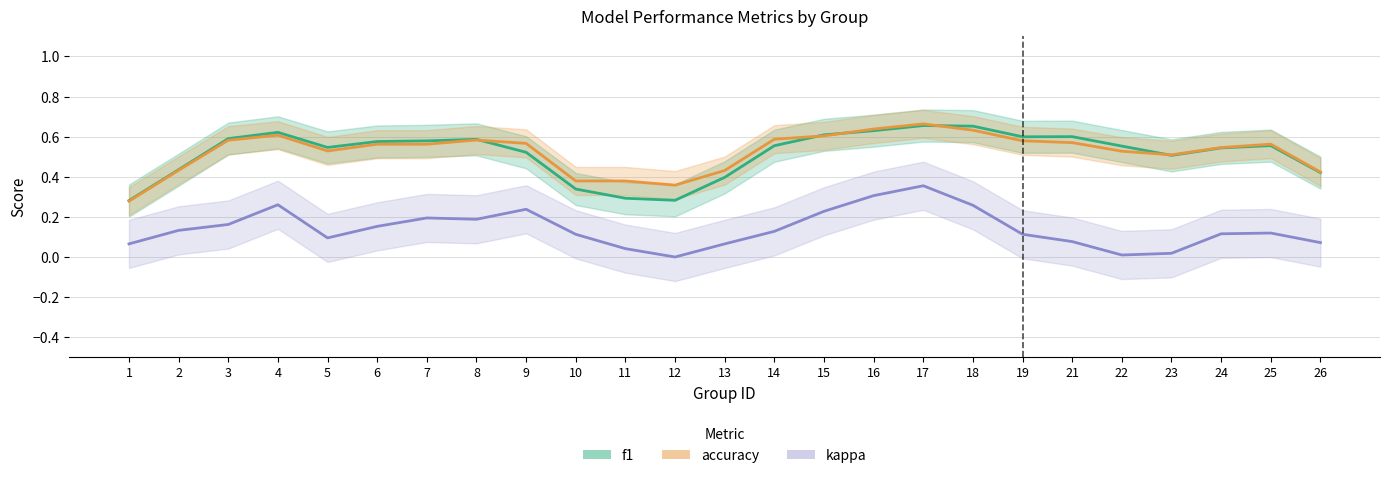

How many lines are shown in the chart?

3